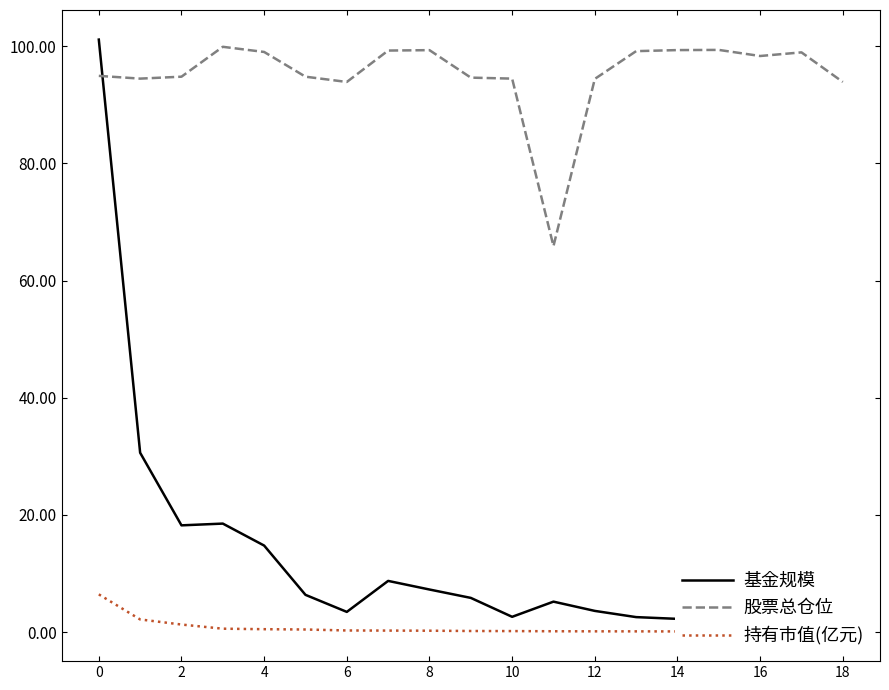

True or false: 股票总仓位 has a value of 145.0 at 10.

False